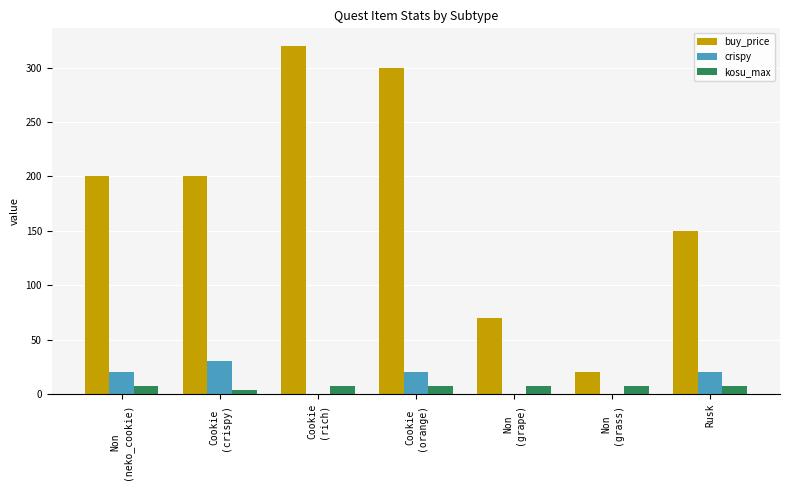

The value of buy_price at Cookie
(rich) is 320. True or false?

True